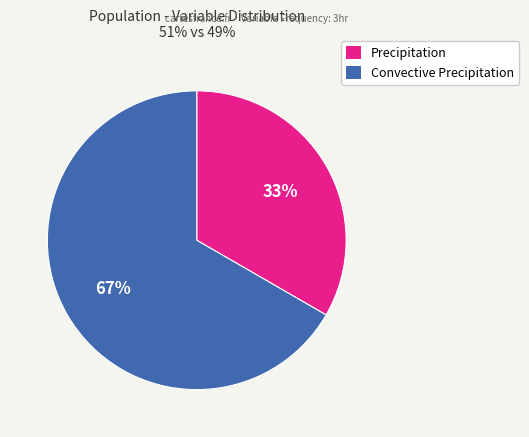

Do Precipitation and Convective Precipitation together represent more than half of the pie?

Yes